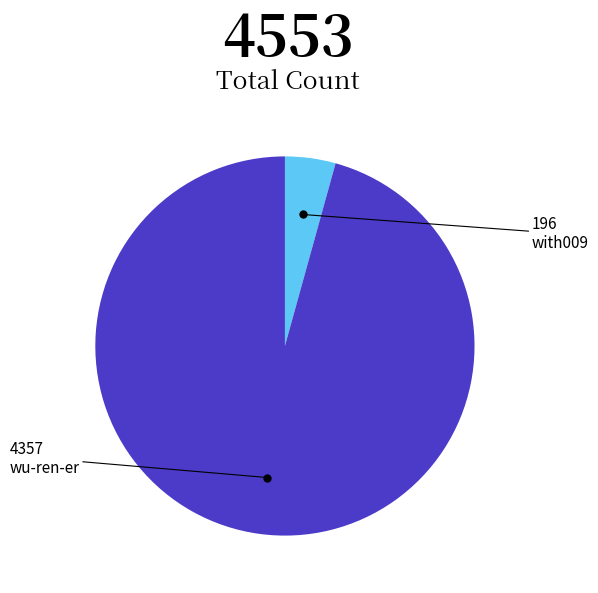

How many slices are in this pie chart?

2